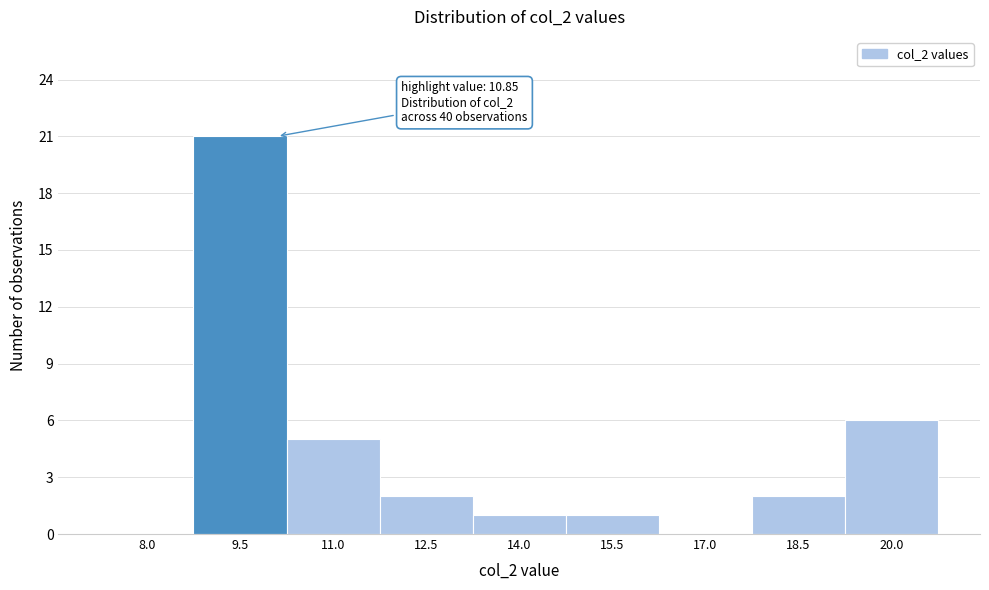

Reading left to right, list all the values displayed in this chart.

8.0=0	9.5=21	11.0=5	12.5=2	14.0=1	15.5=1	17.0=0	18.5=2	20.0=6